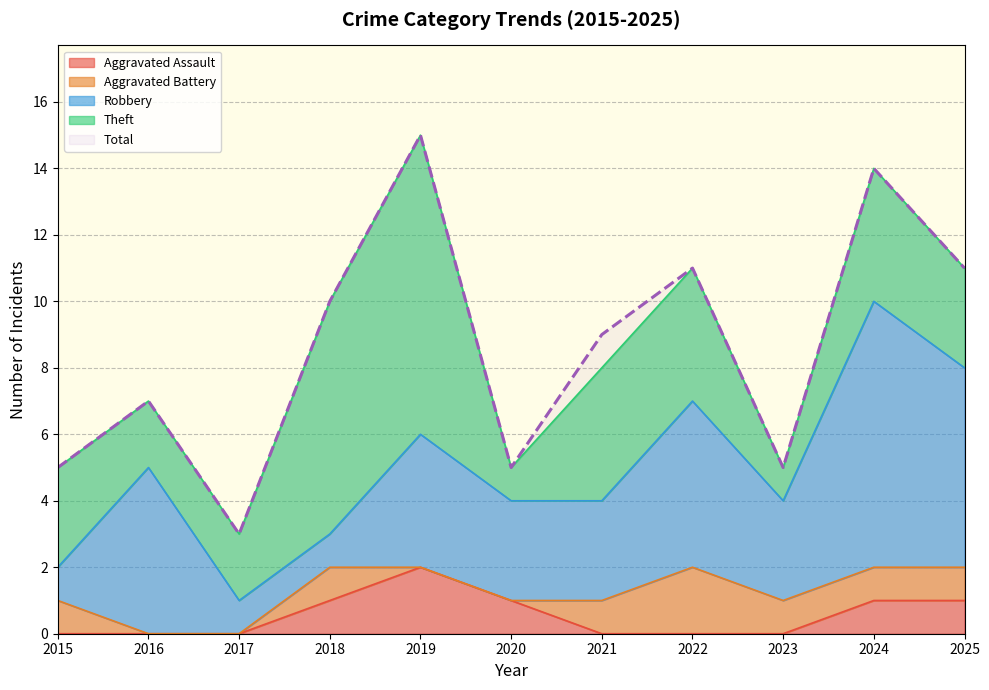

At which category does Theft reach its first local valley?

2020